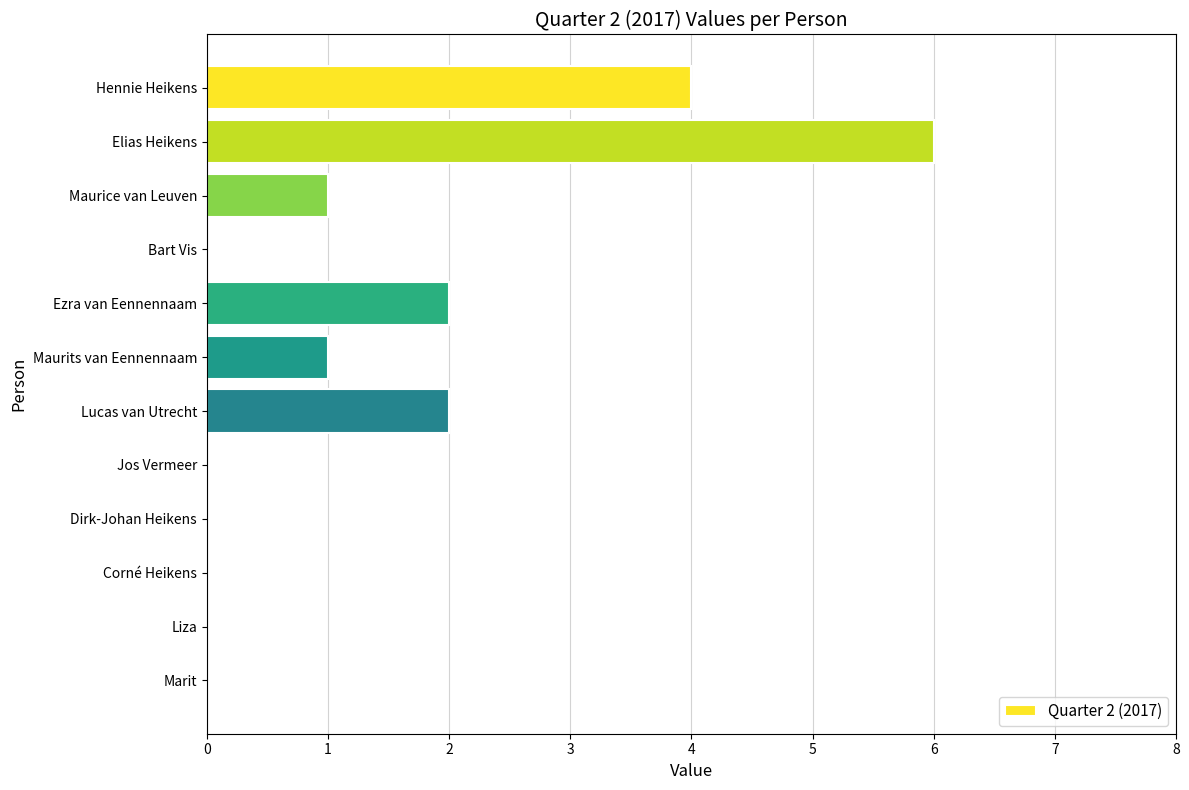

Is it true that the value at Dirk-Johan Heikens is -4?

False